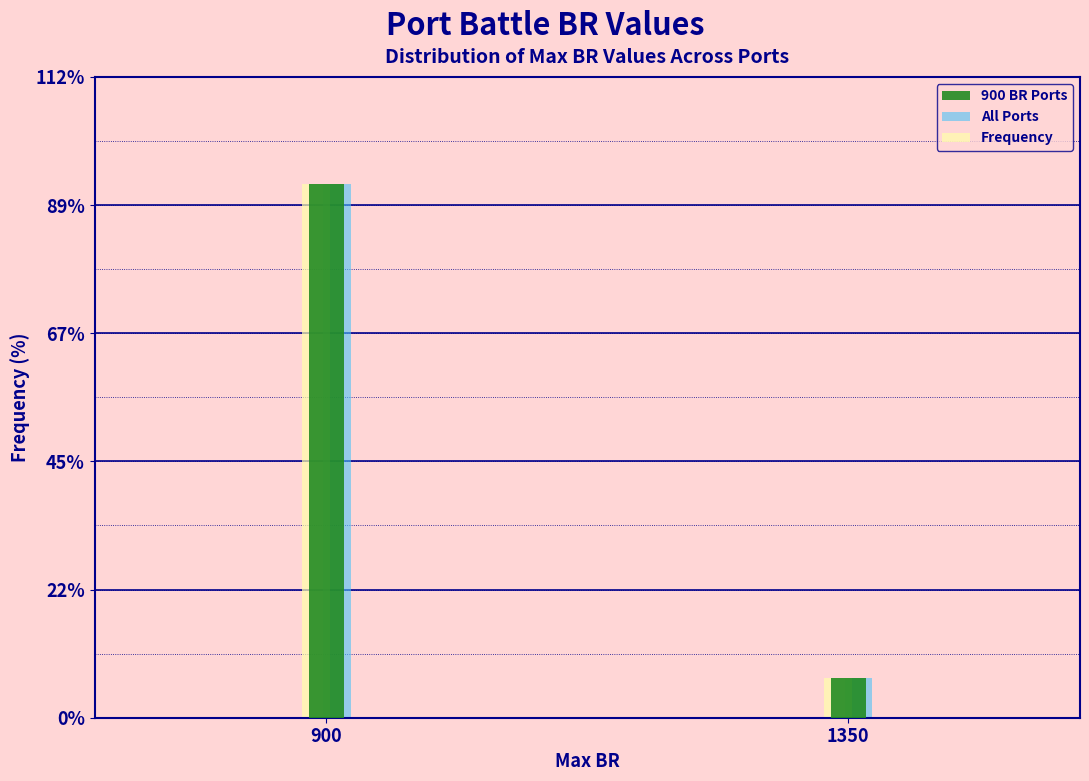

Reading right to left, list all the values displayed in this chart.

900 BR Ports: 1350=6.8	900=93.2
All Ports: 1350=6.8	900=93.2
Frequency: 1350=6.8	900=93.2